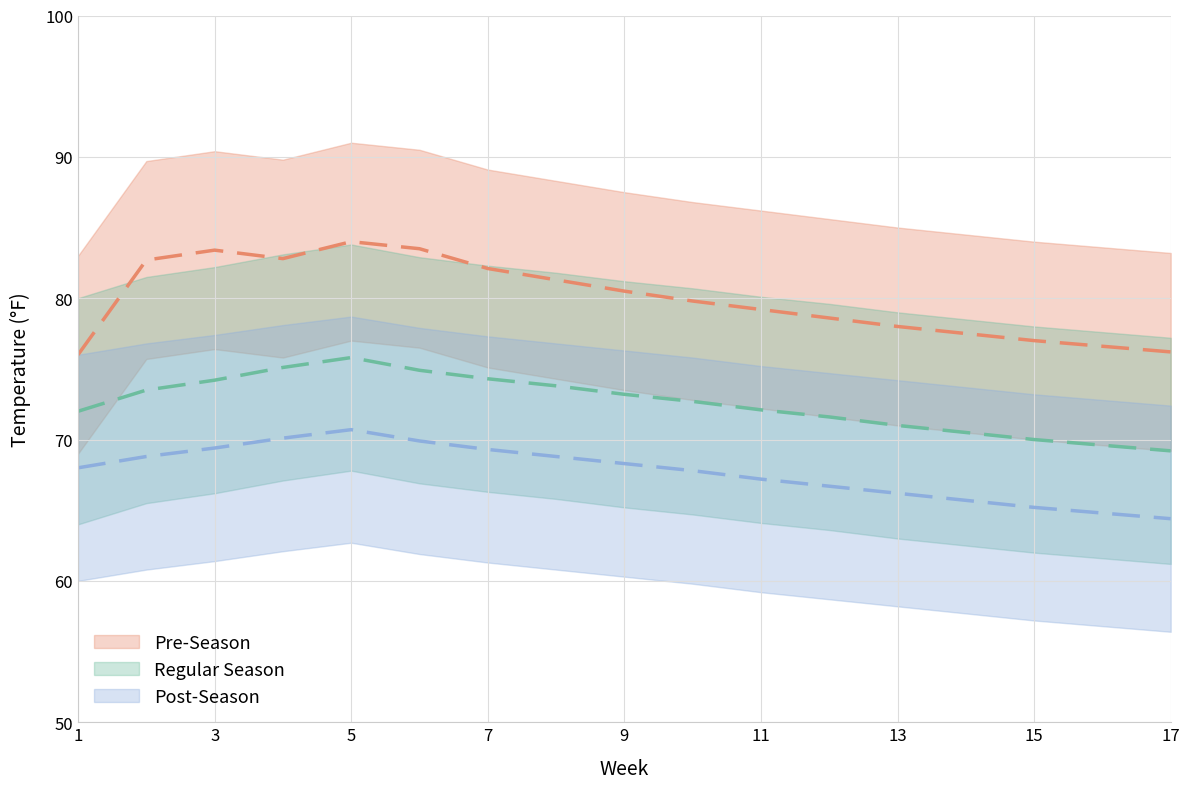

True or false: Regular has a value of 74.9 at 6.

True